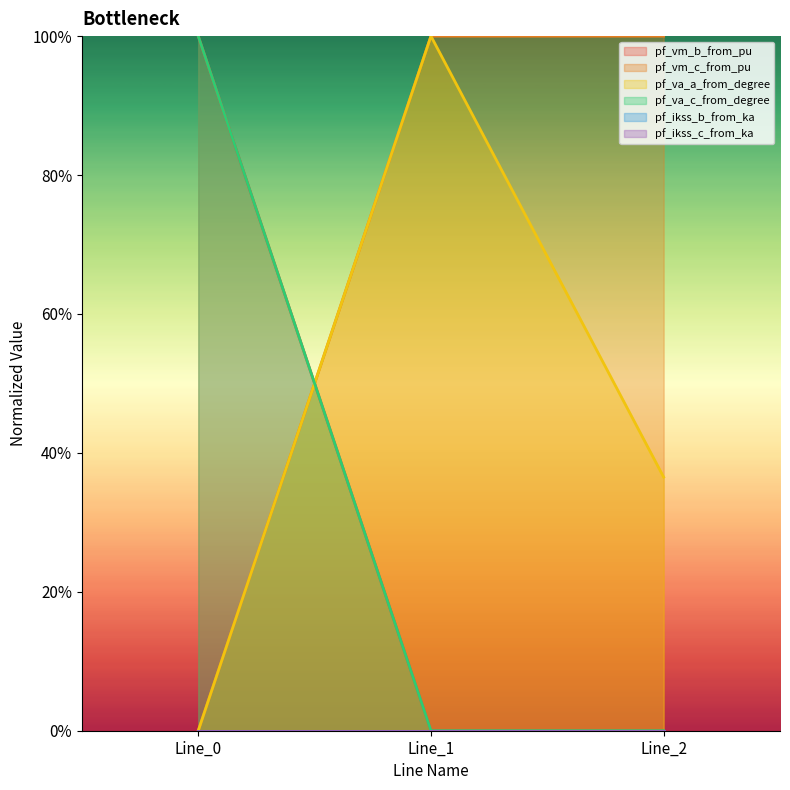

What is the sum of all pf_vm_b_from_pu values?

1.0